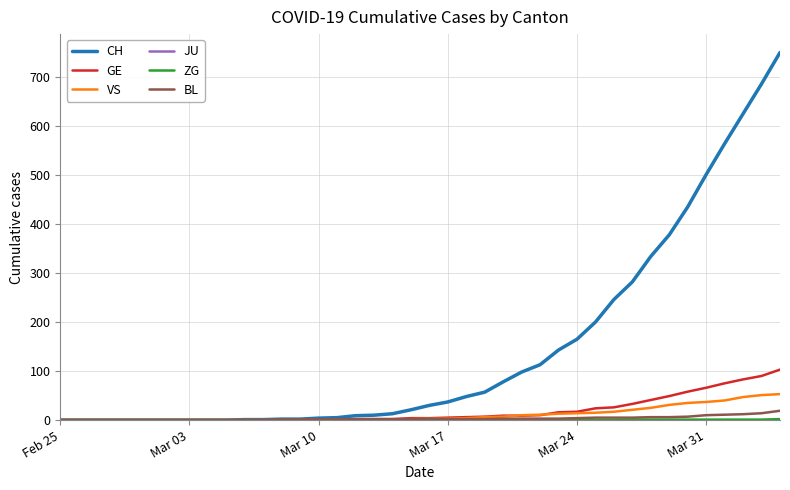

Which series has the largest total across all categories?

CH